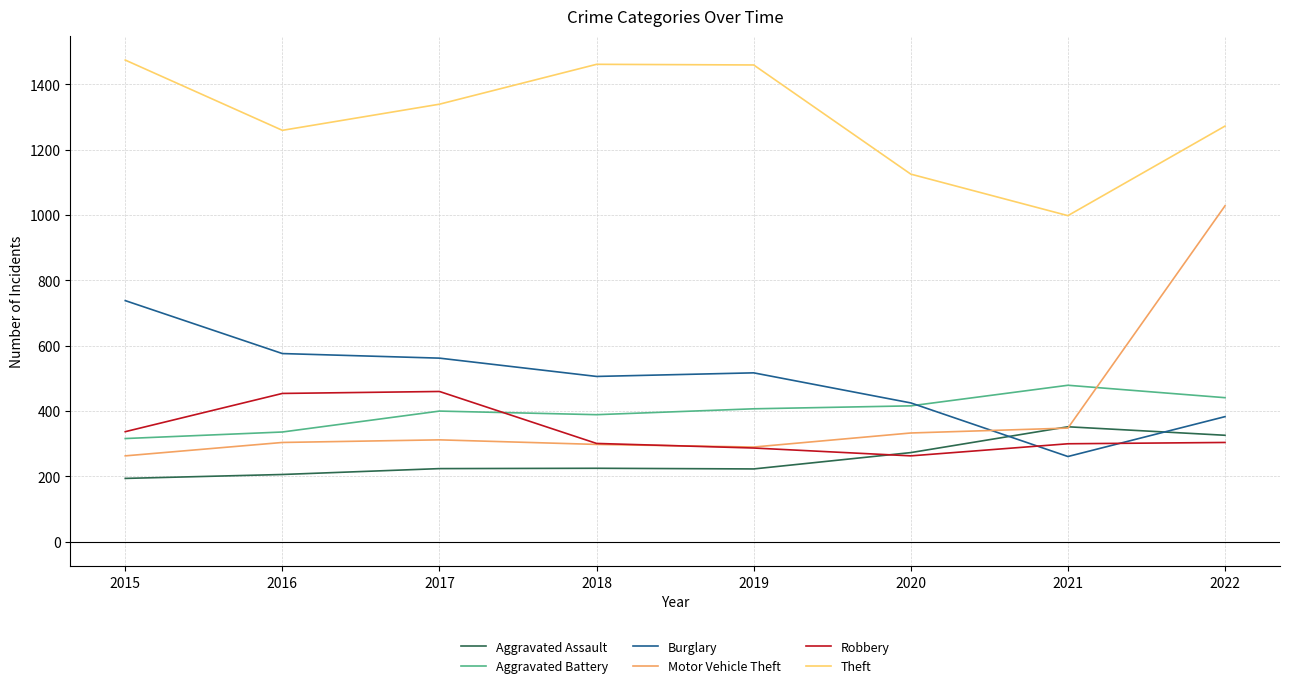

How many distinct data groups are displayed?

6